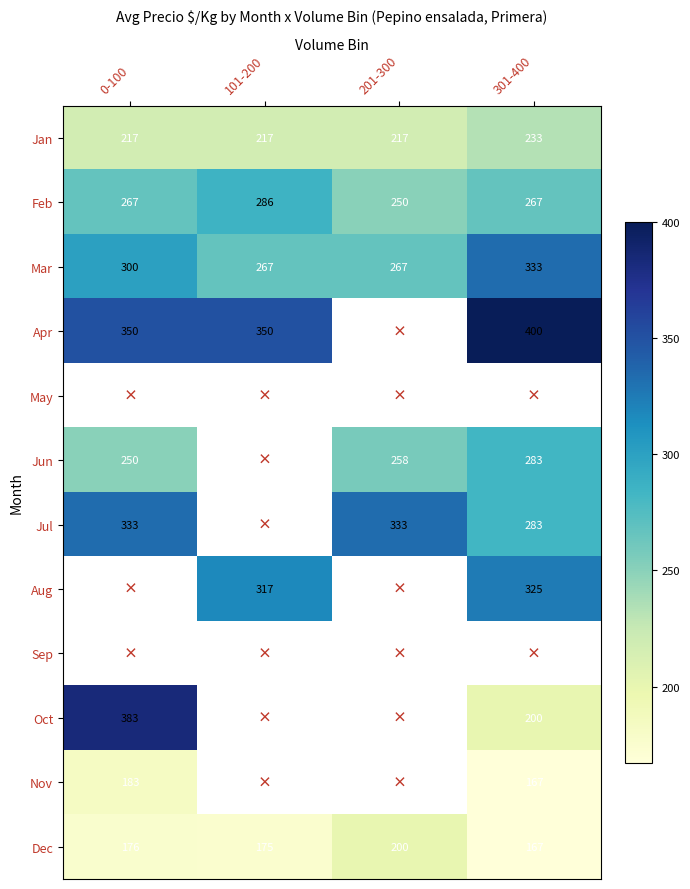

What is the greatest value displayed?

400.0